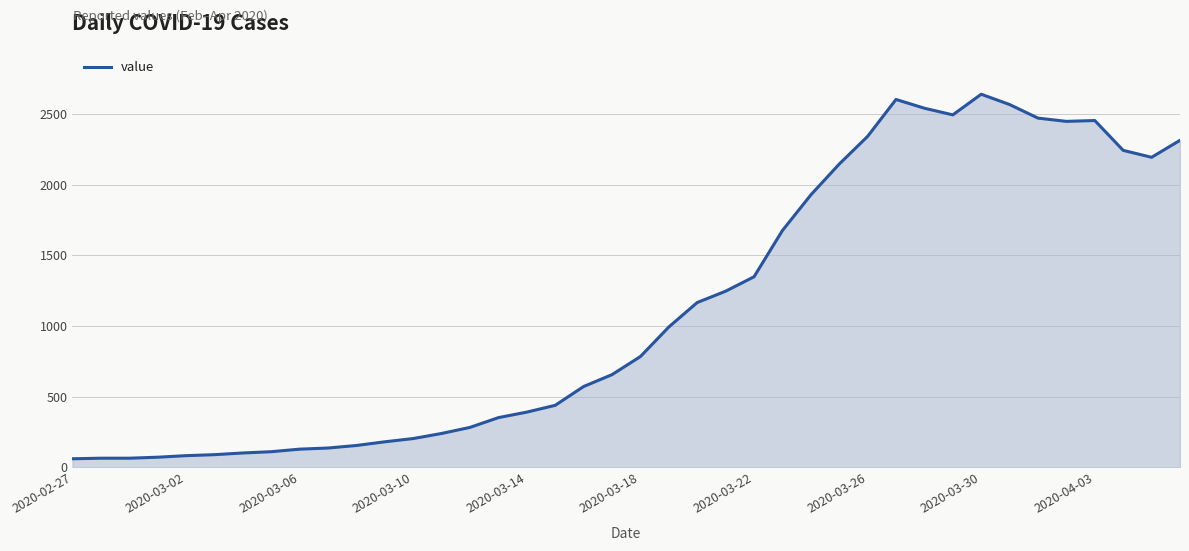

What is the minimum value shown in the chart?

61